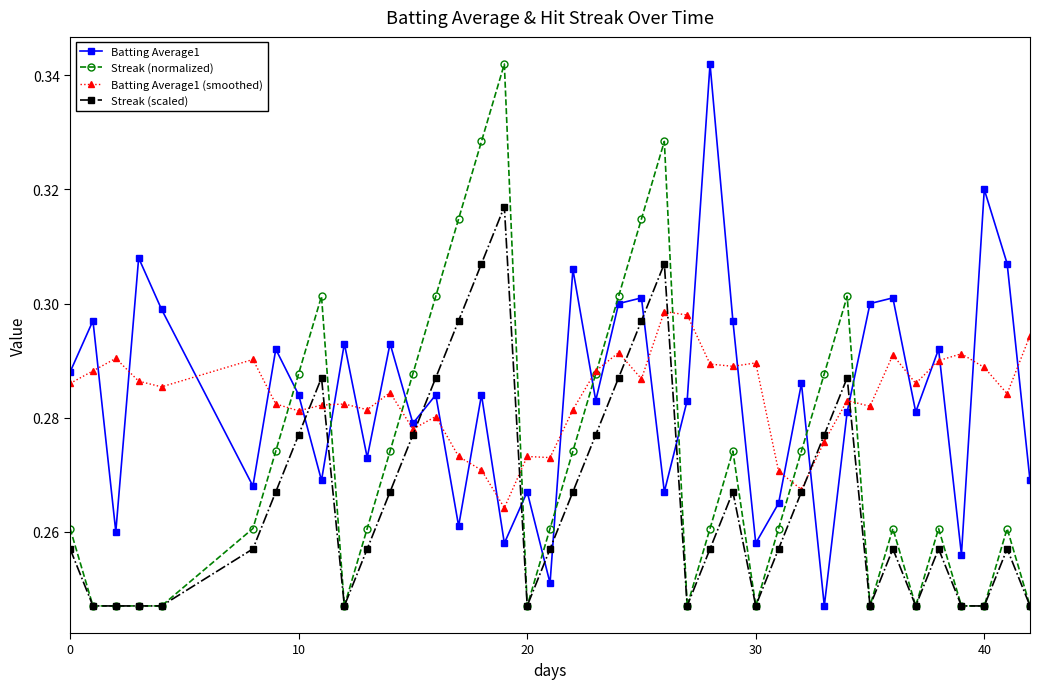

How many intersections are there between Batting Average1 and Streak (normalized)?

10